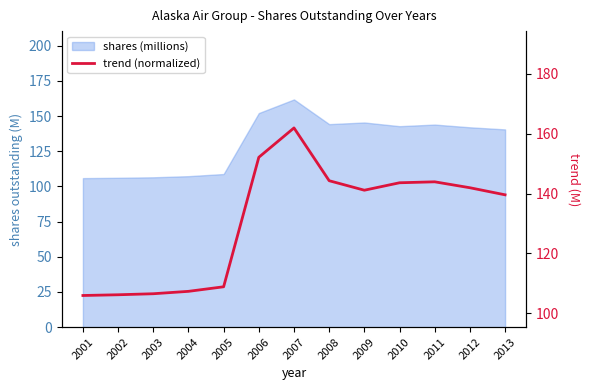

The chart shows a value of 152.1 at 2006. True or false?

True